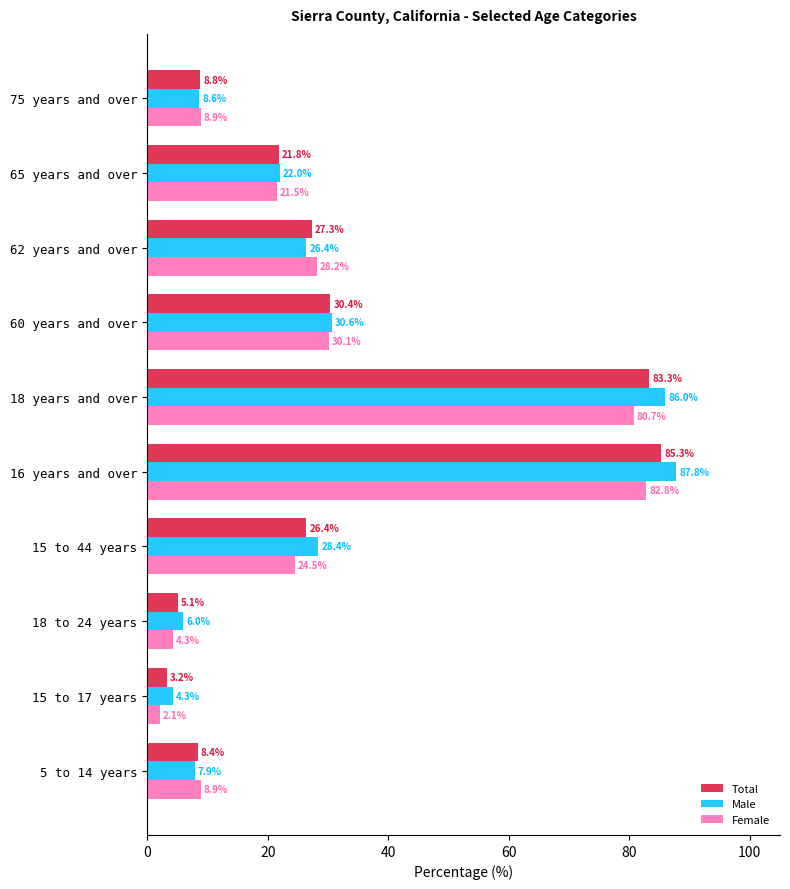

Which series has the widest spread of values?

Male